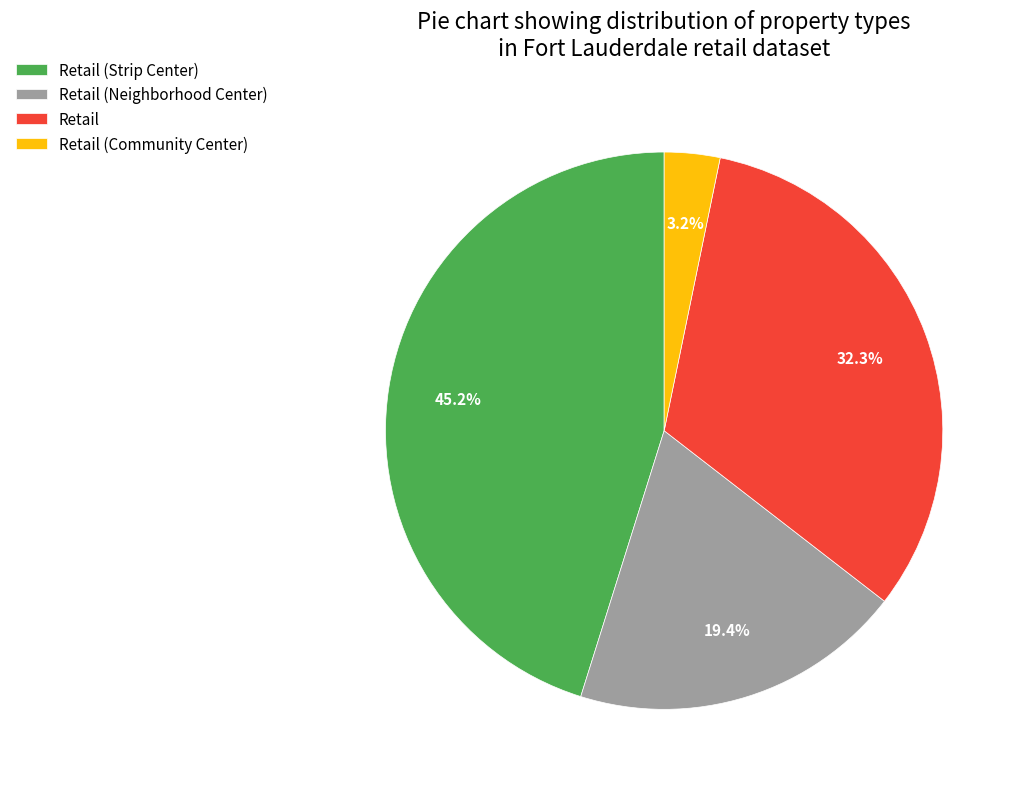

To the nearest percent, what is the combined percentage of Retail (Neighborhood Center) and Retail (Strip Center)?

65%